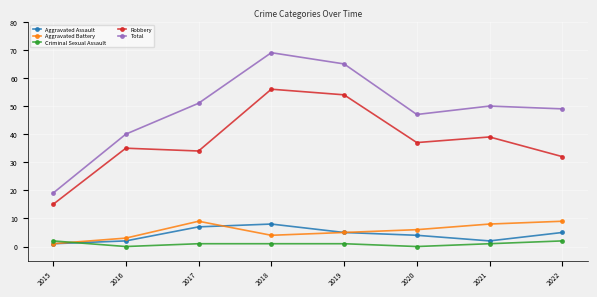

What is the sum of the Criminal Sexual Assault values at 2021 and 2018?

2